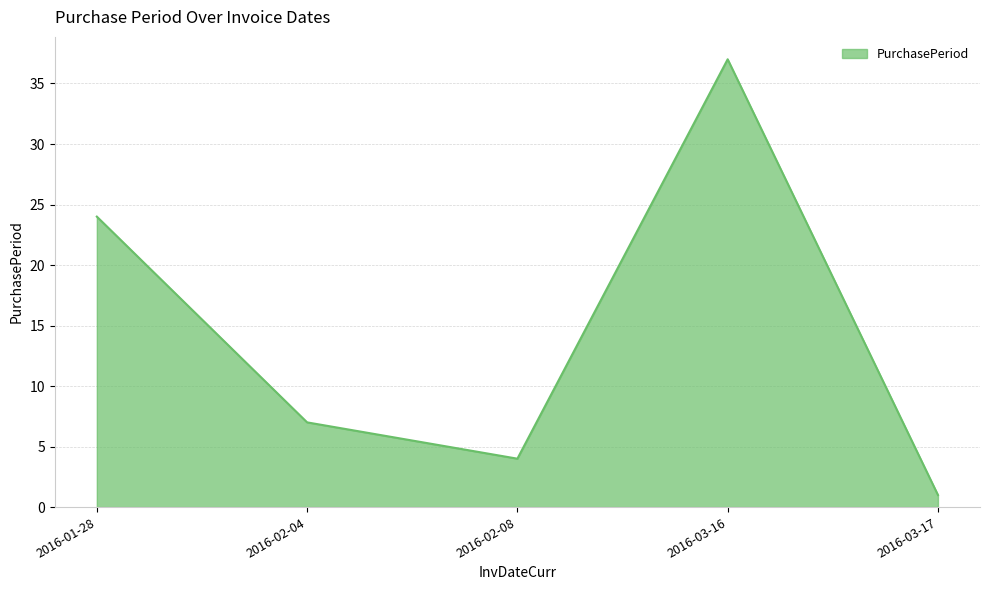

Reading right to left, what are all the values shown in this chart?

2016-03-17=1	2016-03-16=37	2016-02-08=4	2016-02-04=7	2016-01-28=24